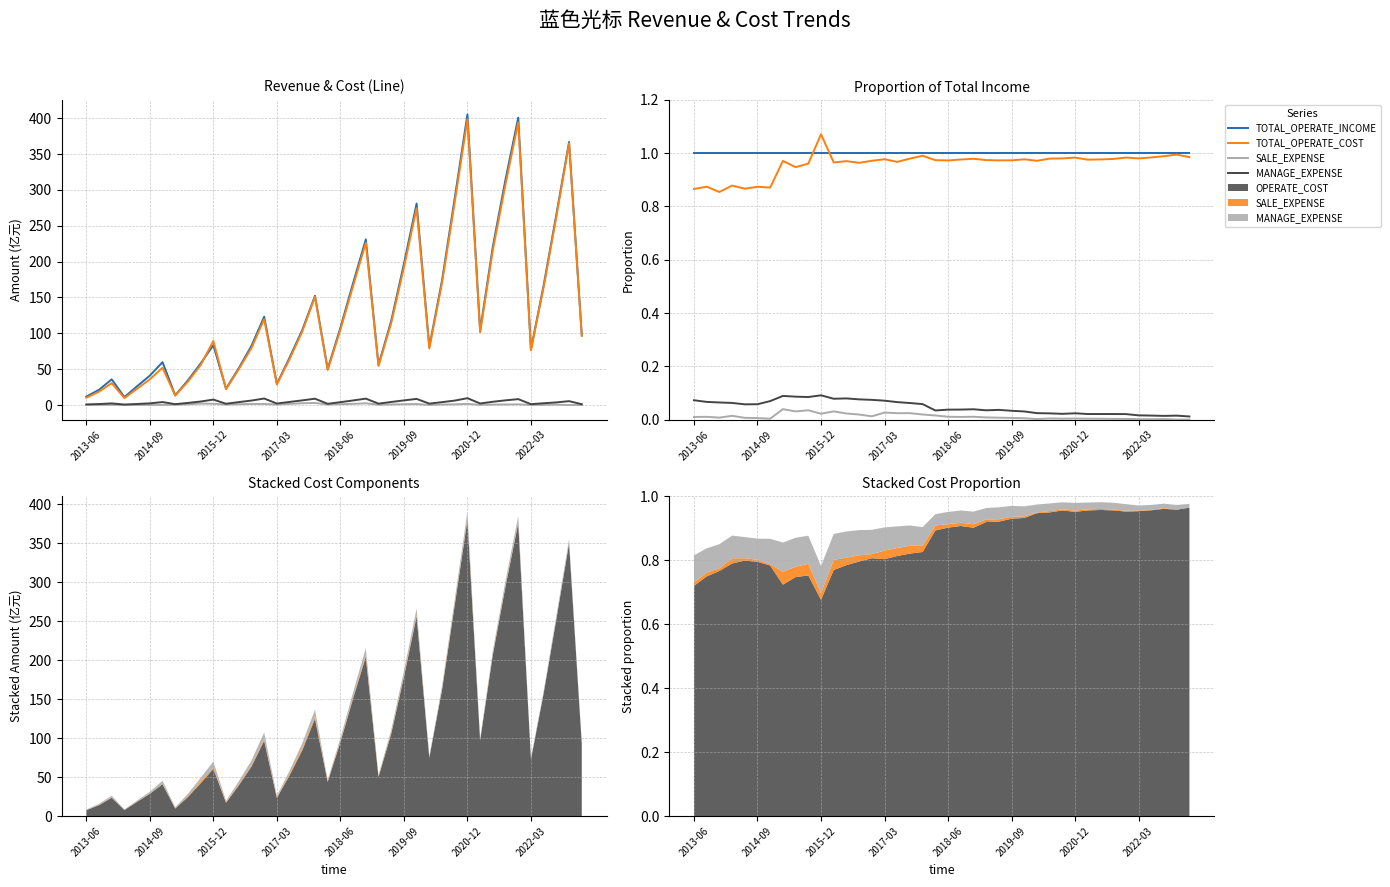

Is this an area chart (filled region under the line)?

No